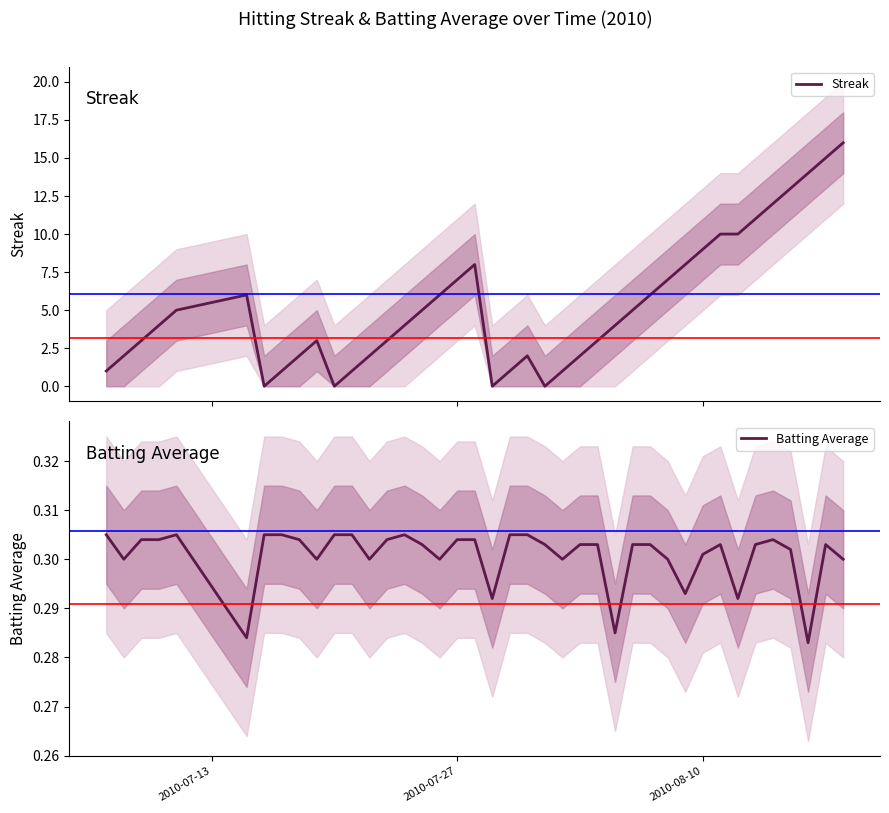

What is the maximum value for Streak?

16